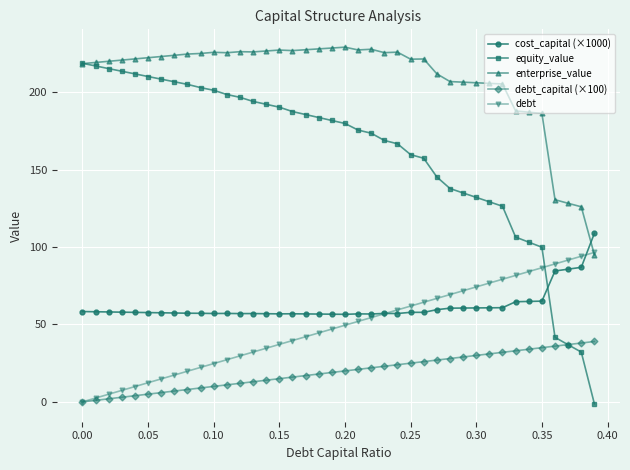

How many values in the debt series exceed 49?

20